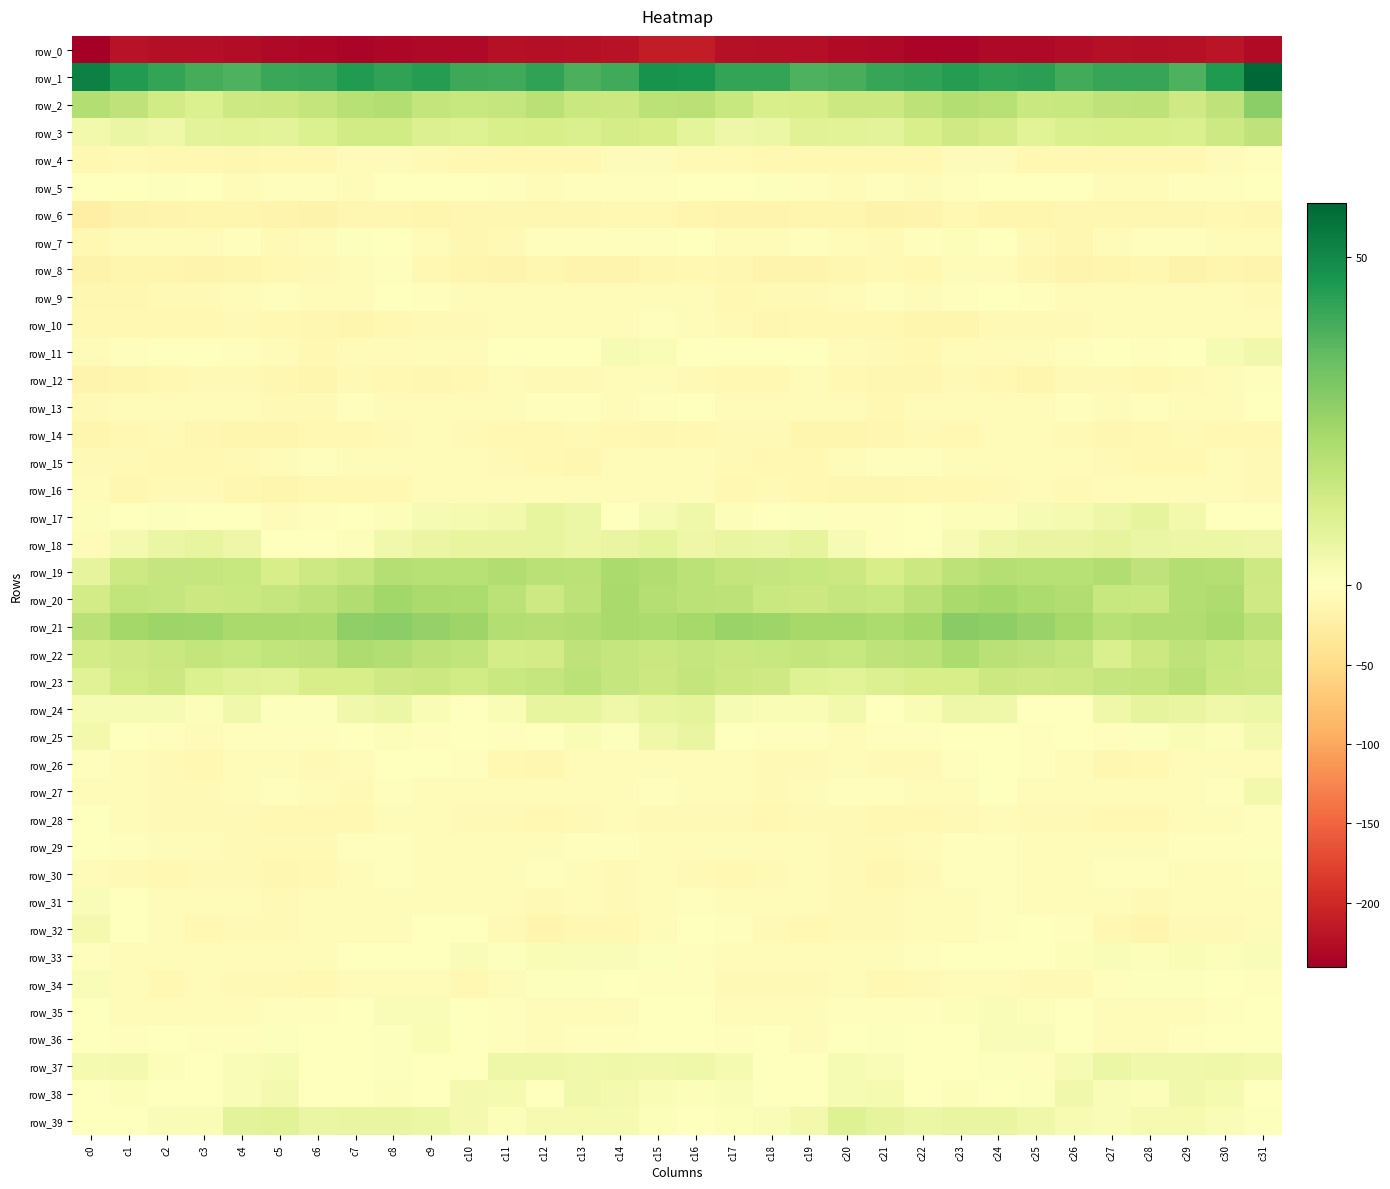

Rank the series at c18 from highest to lowest value.

row_1, row_21, row_19, row_22, row_20, row_23, row_2, row_18, row_3, row_24, row_39, row_5, row_17, row_37, row_38, row_36, row_11, row_25, row_33, row_35, row_7, row_31, row_13, row_29, row_16, row_32, row_34, row_27, row_9, row_14, row_26, row_30, row_12, row_28, row_15, row_4, row_10, row_8, row_6, row_0